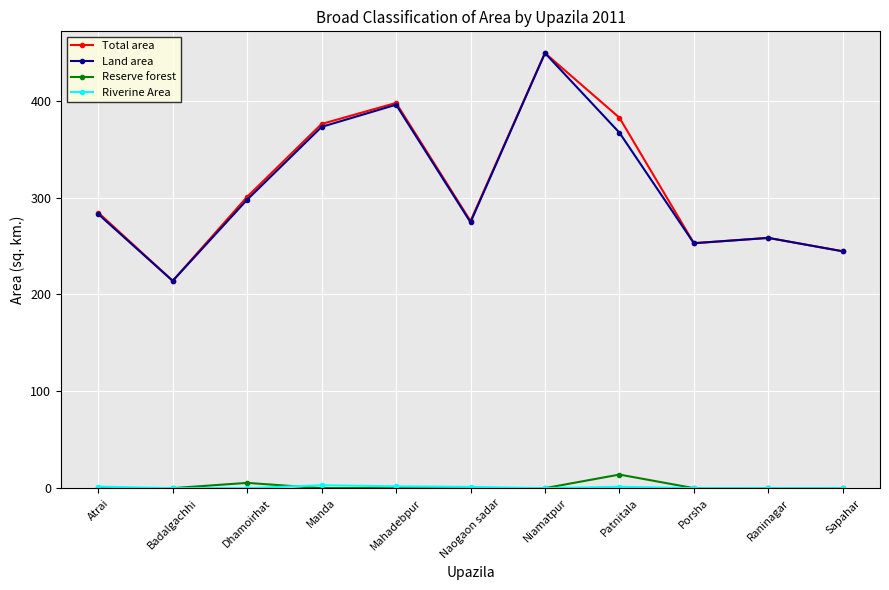

In Total area, how many points are higher than both neighbors (excluding endpoints)?

3